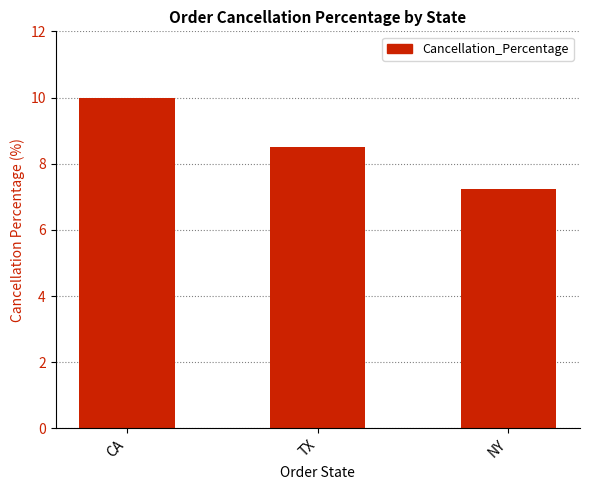

What is the average value?

8.6